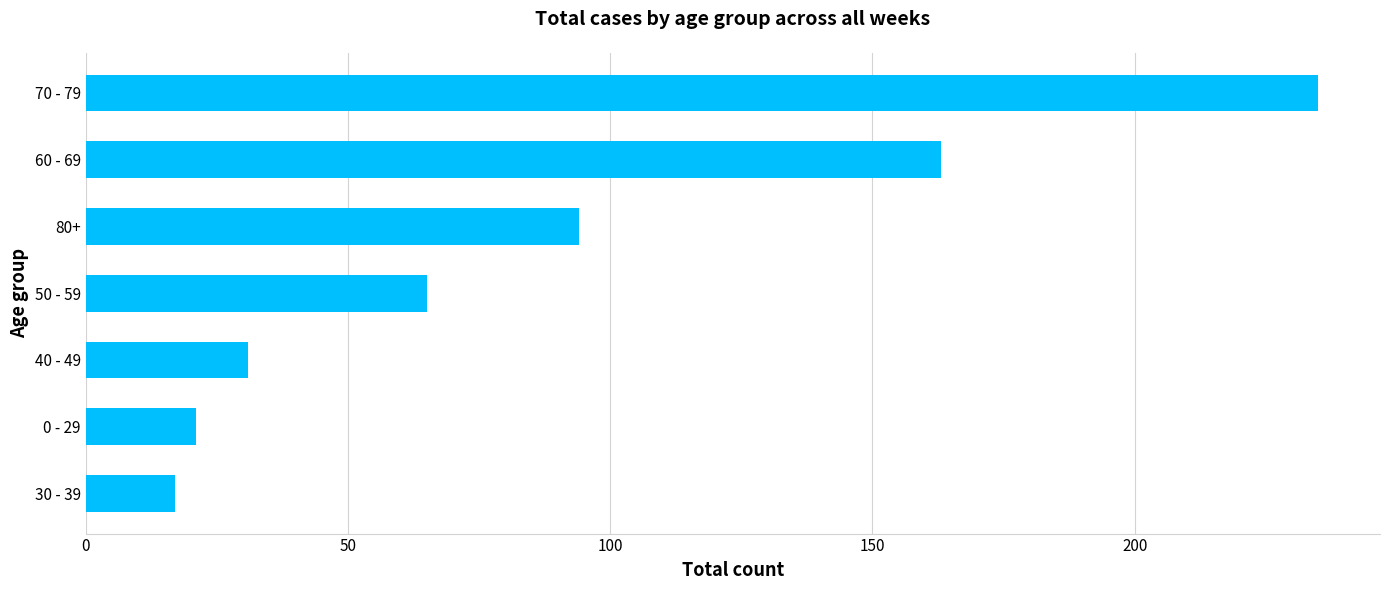

Reading bottom to top, what are all the values shown in this chart?

30 - 39=17	0 - 29=21	40 - 49=31	50 - 59=65	80+=94	60 - 69=163	70 - 79=235